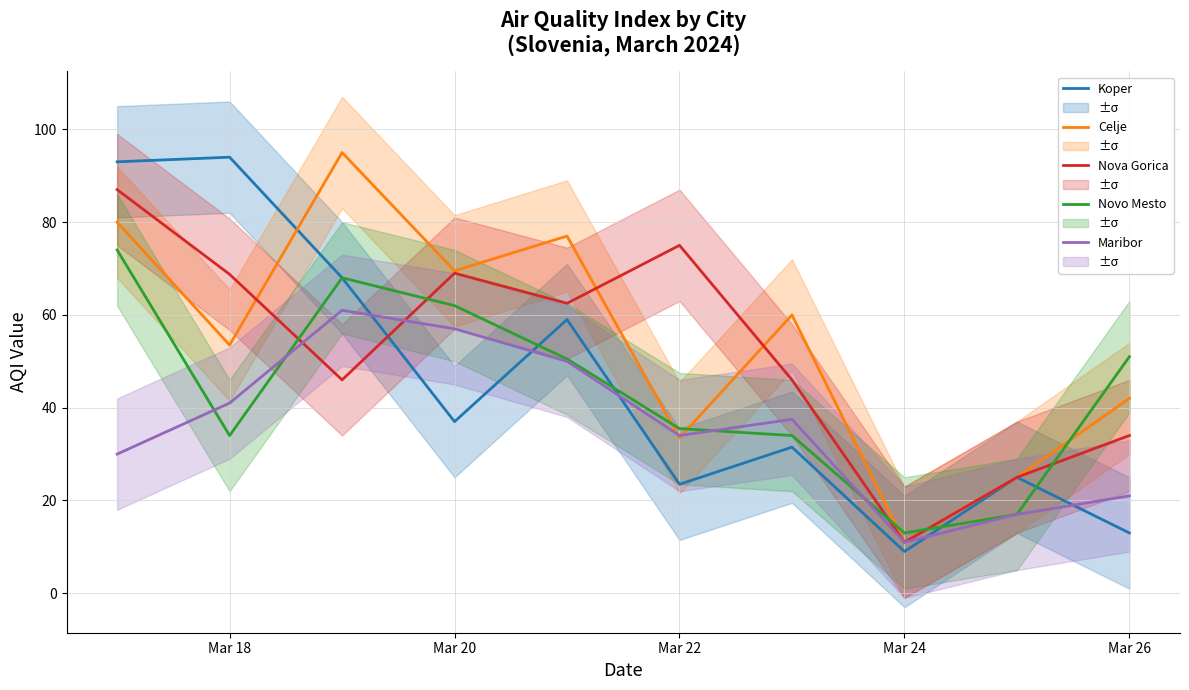

The Novo Mesto series shows 35.5 at Mar 22. True or false?

True